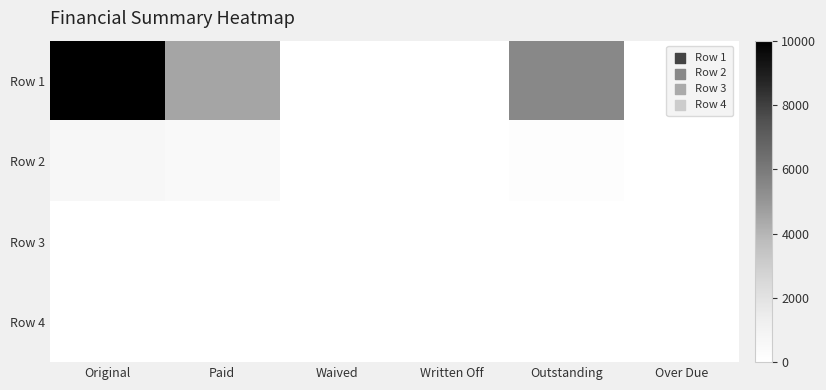

What is the total value across all series at Paid?

5000.0